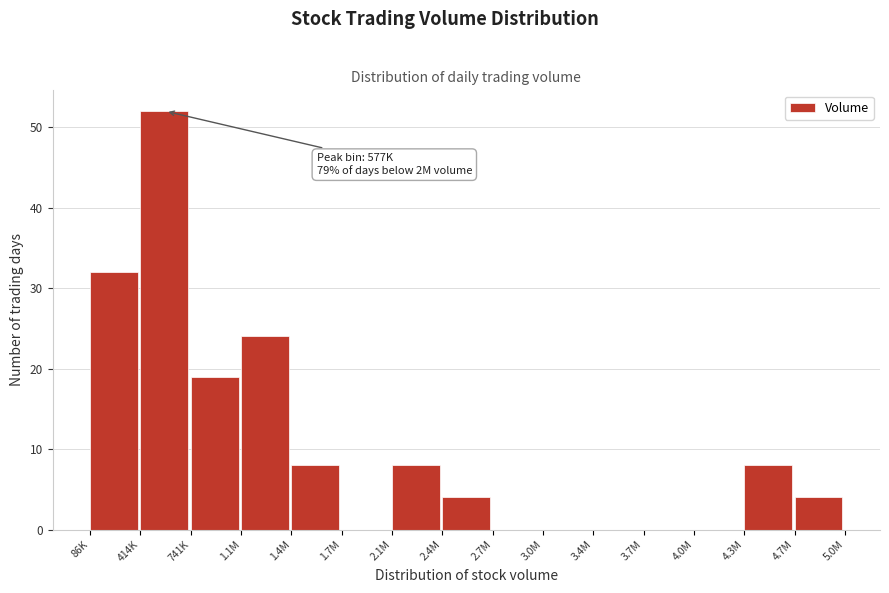

Reading left to right, list all the values displayed in this chart.

86K=32	414K=52	741K=19	1.1M=24	1.4M=8	1.7M=0	2.1M=8	2.4M=4	2.7M=0	3.0M=0	3.4M=0	3.7M=0	4.0M=0	4.3M=8	4.7M=4